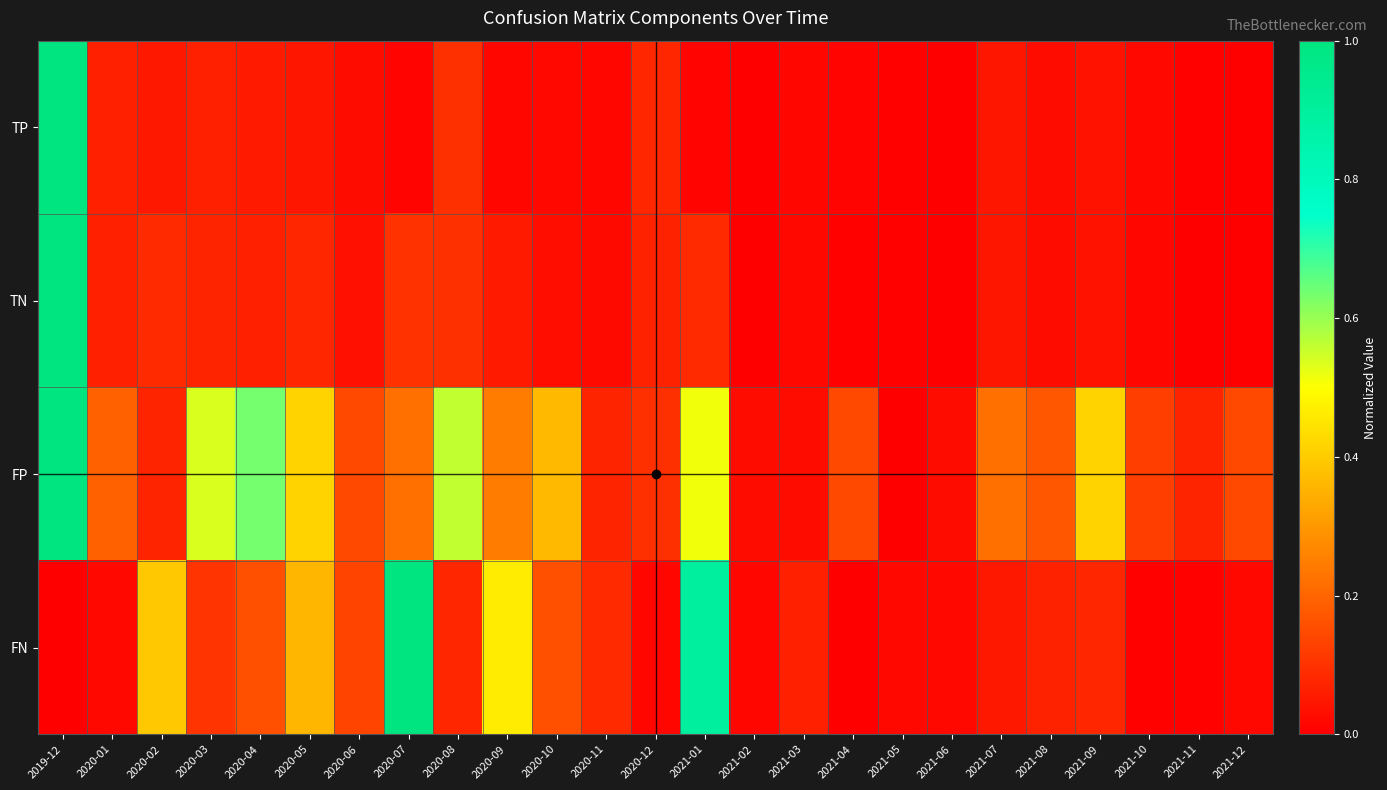

Reading right to left, what are all the values shown in this chart?

TP: 2021-12=0.0	2021-11=0.0	2021-10=0.0	2021-09=0.0	2021-08=0.0	2021-07=0.0	2021-06=0.0	2021-05=0.0	2021-04=0.0	2021-03=0.0	2021-02=0.0	2021-01=0.0	2020-12=0.1	2020-11=0.0	2020-10=0.0	2020-09=0.0	2020-08=0.1	2020-07=0.0	2020-06=0.0	2020-05=0.0	2020-04=0.1	2020-03=0.1	2020-02=0.0	2020-01=0.1	2019-12=1.0
TN: 2021-12=0.0	2021-11=0.0	2021-10=0.0	2021-09=0.0	2021-08=0.0	2021-07=0.0	2021-06=0.0	2021-05=0.0	2021-04=0.0	2021-03=0.0	2021-02=0.0	2021-01=0.1	2020-12=0.1	2020-11=0.0	2020-10=0.0	2020-09=0.1	2020-08=0.1	2020-07=0.1	2020-06=0.0	2020-05=0.1	2020-04=0.1	2020-03=0.1	2020-02=0.1	2020-01=0.1	2019-12=1.0
FP: 2021-12=0.1	2021-11=0.1	2021-10=0.1	2021-09=0.4	2021-08=0.2	2021-07=0.2	2021-06=0.0	2021-05=0.0	2021-04=0.1	2021-03=0.0	2021-02=0.0	2021-01=0.5	2020-12=0.1	2020-11=0.1	2020-10=0.4	2020-09=0.2	2020-08=0.6	2020-07=0.2	2020-06=0.1	2020-05=0.4	2020-04=0.6	2020-03=0.5	2020-02=0.1	2020-01=0.2	2019-12=1.0
FN: 2021-12=0.0	2021-11=0.0	2021-10=0.0	2021-09=0.1	2021-08=0.1	2021-07=0.0	2021-06=0.0	2021-05=0.0	2021-04=0.0	2021-03=0.1	2021-02=0.0	2021-01=0.9	2020-12=0.0	2020-11=0.1	2020-10=0.2	2020-09=0.5	2020-08=0.1	2020-07=1.0	2020-06=0.1	2020-05=0.4	2020-04=0.2	2020-03=0.1	2020-02=0.4	2020-01=0.0	2019-12=0.0